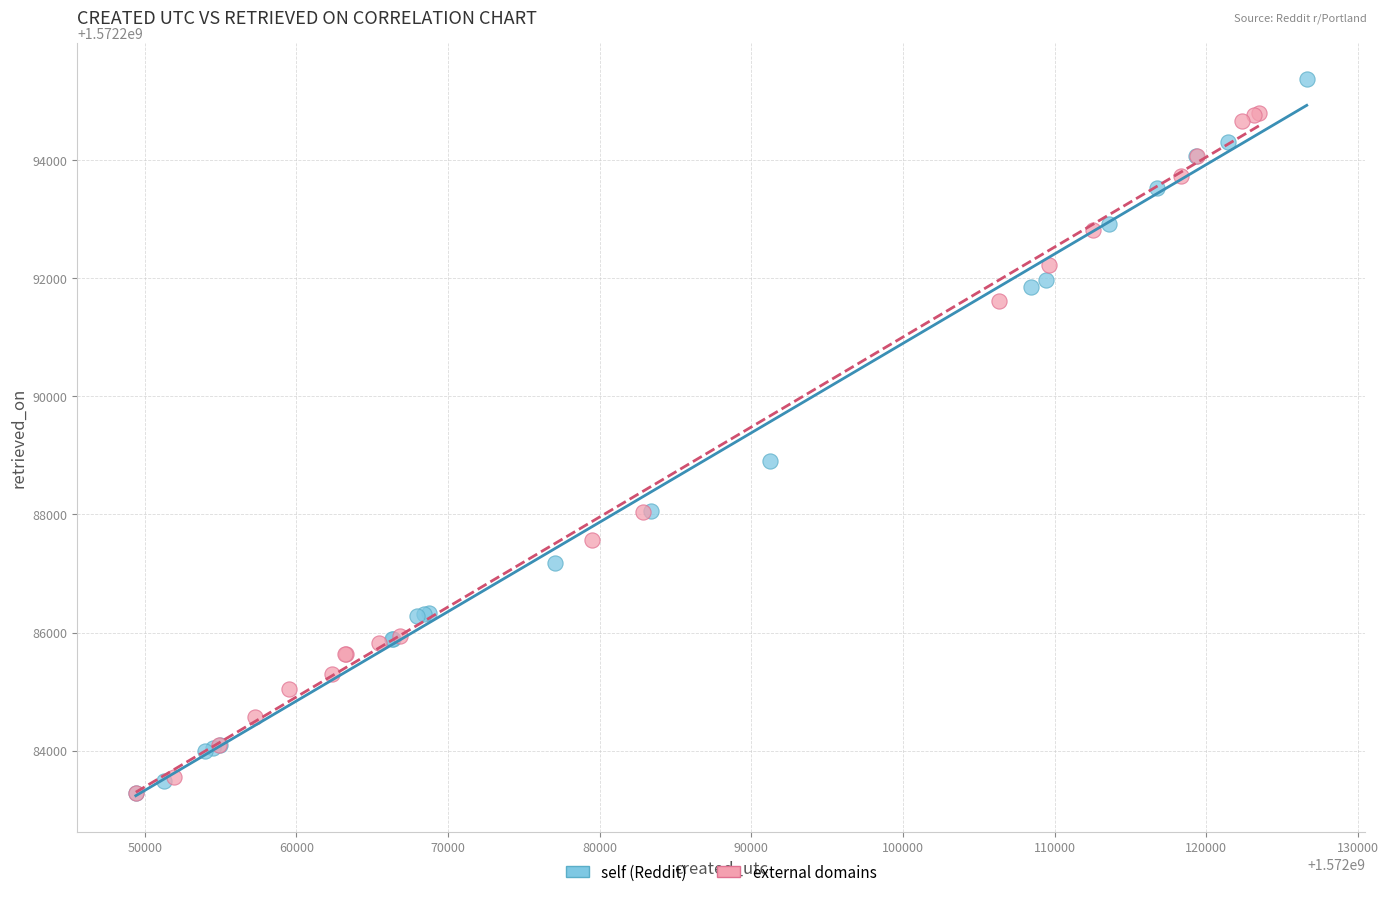

Which series has the widest spread of Y values?

self (Reddit)